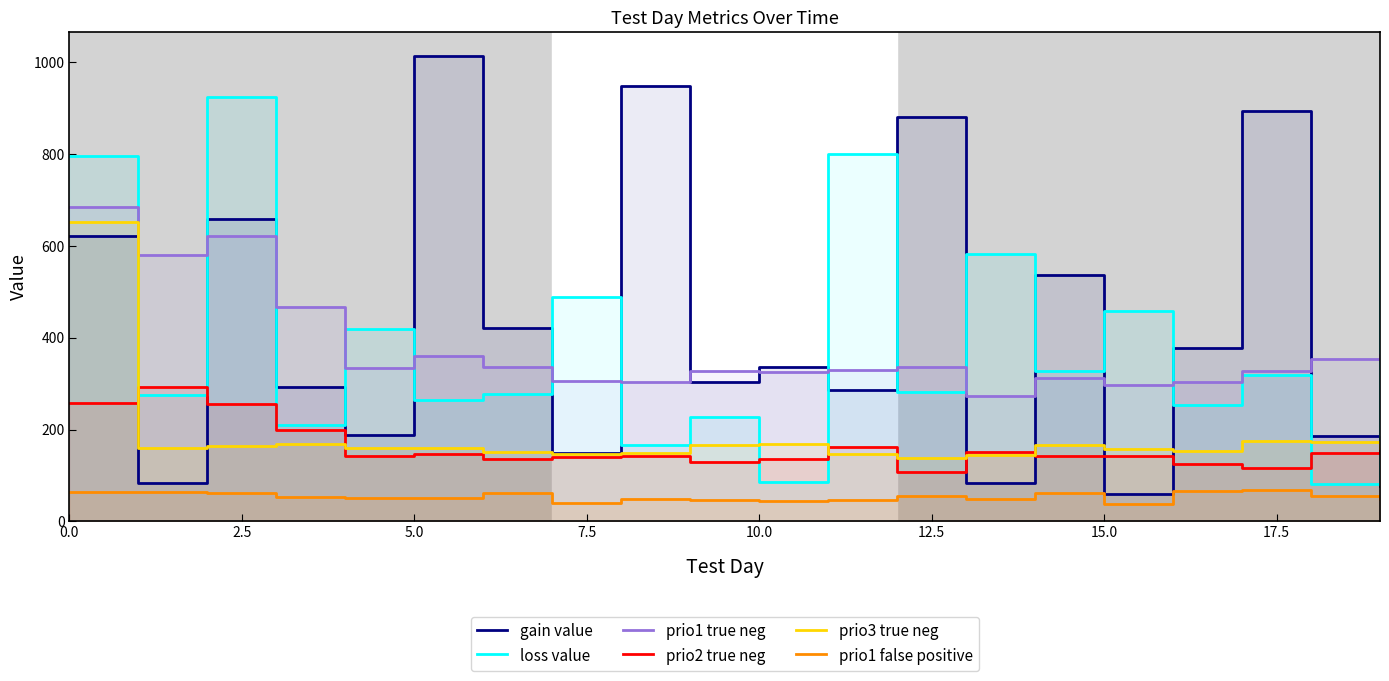

True or false: prio1 false positive and prio1 true neg cross at least once.

False